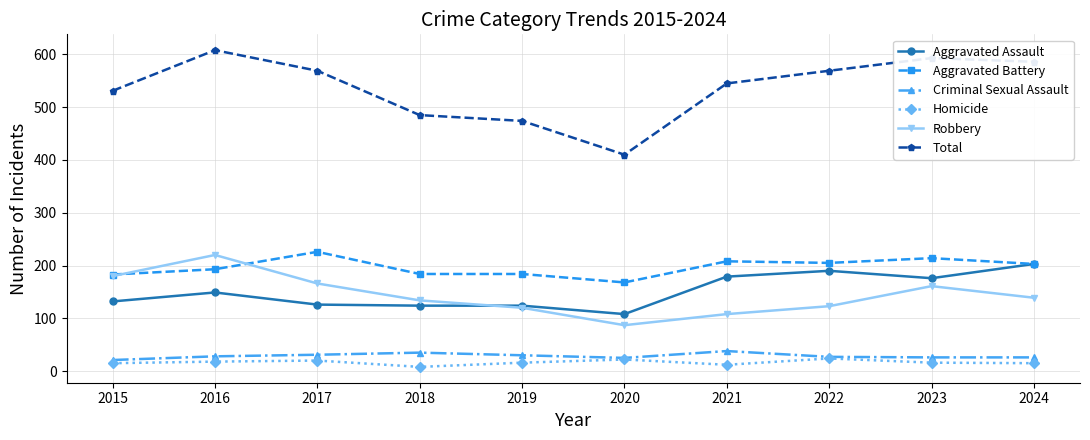

True or false: Aggravated Battery has a value of 184 at 2019.

True